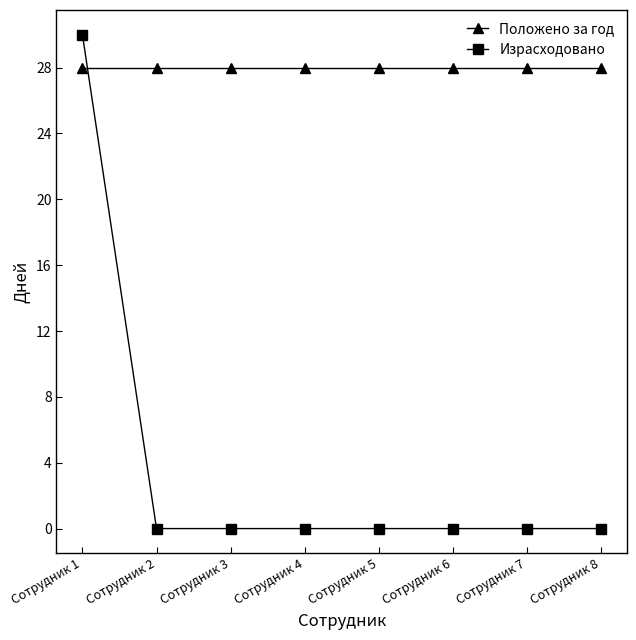

Between which two adjacent categories do Израсходовано and Положено за год first intersect?

Сотрудник 1 and Сотрудник 2